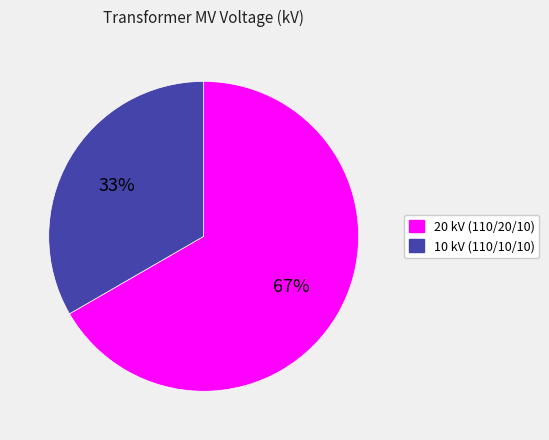

How many slices are in this pie chart?

2